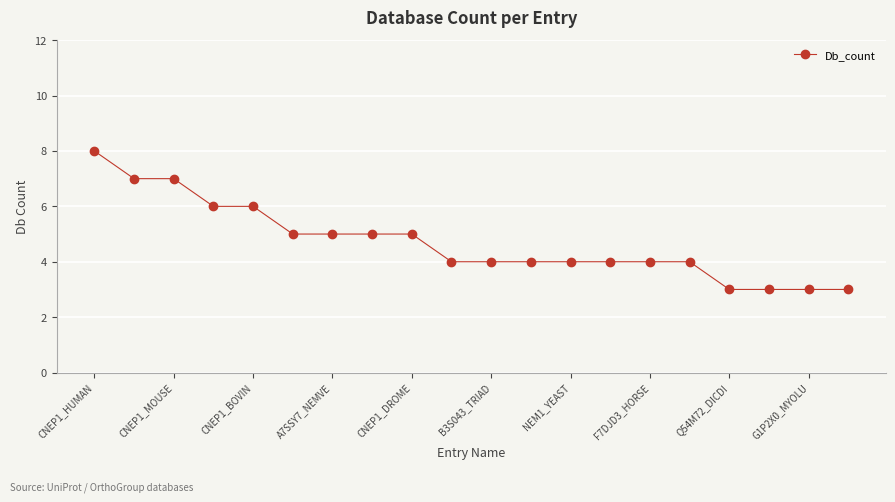

What is the value of the 13th point from the left?

4